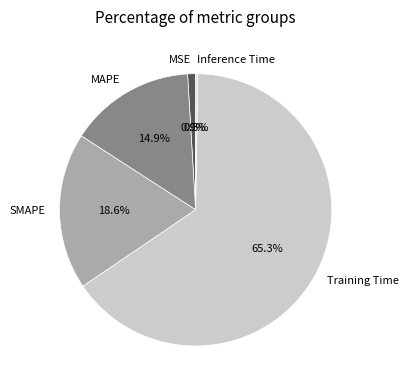

Which slice is the largest?

Training Time